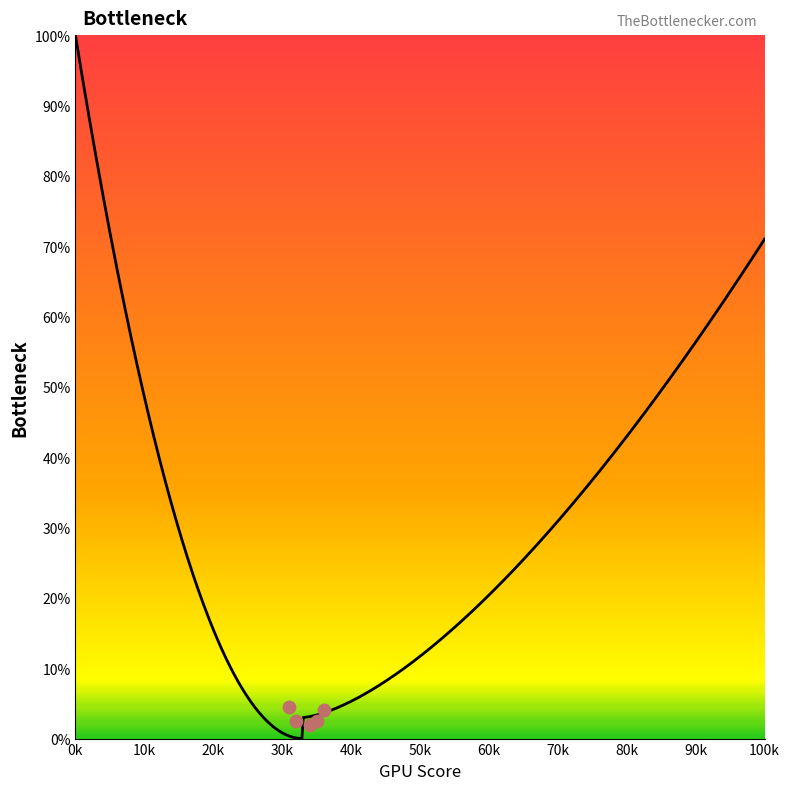

What is the change in value from 4 to 12?

-20